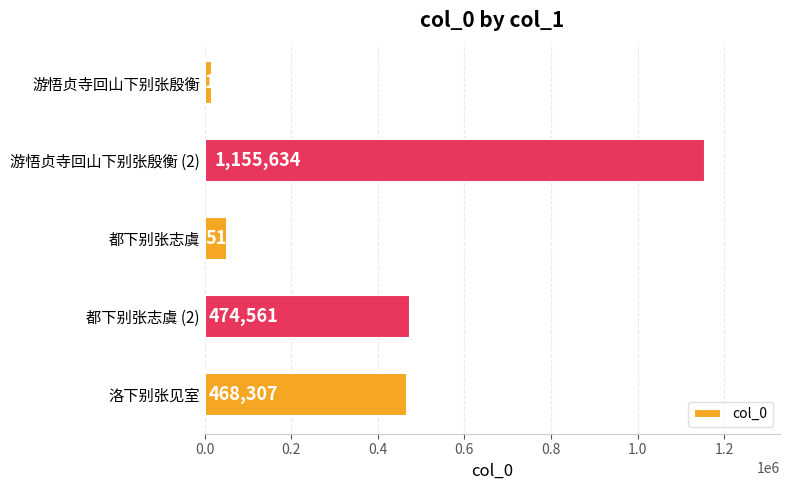

What is the sum of the values at 都下别张志虞 (2) and 洛下别张见室?

942868